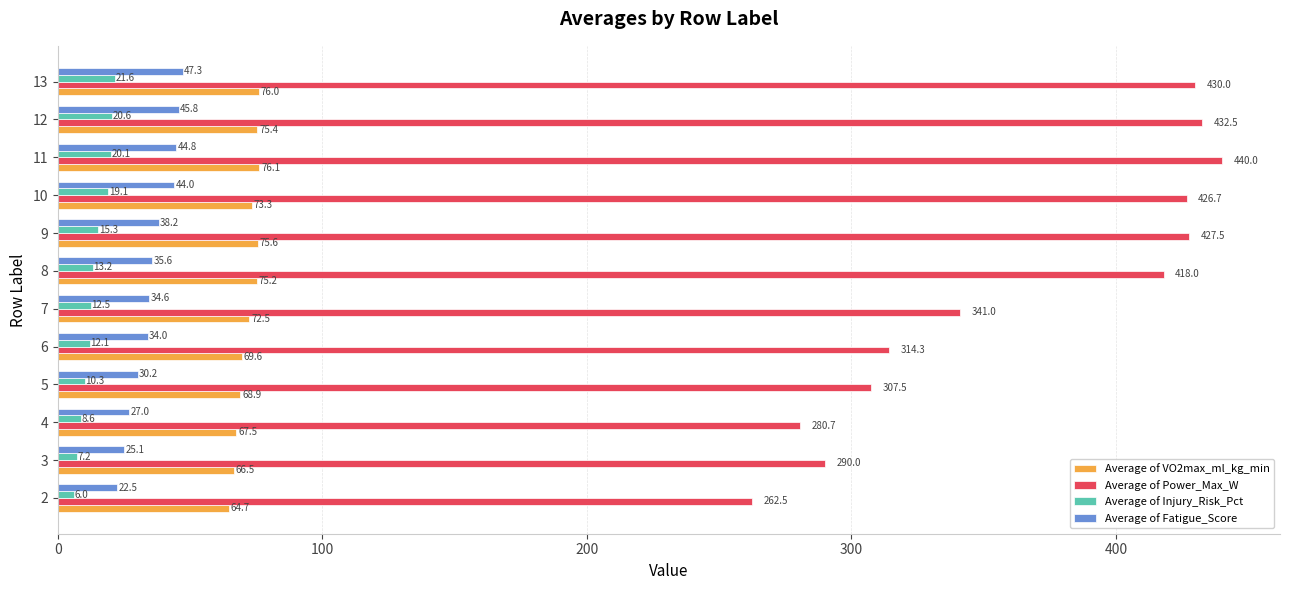

What is the difference between the highest and lowest values at 5?

297.2